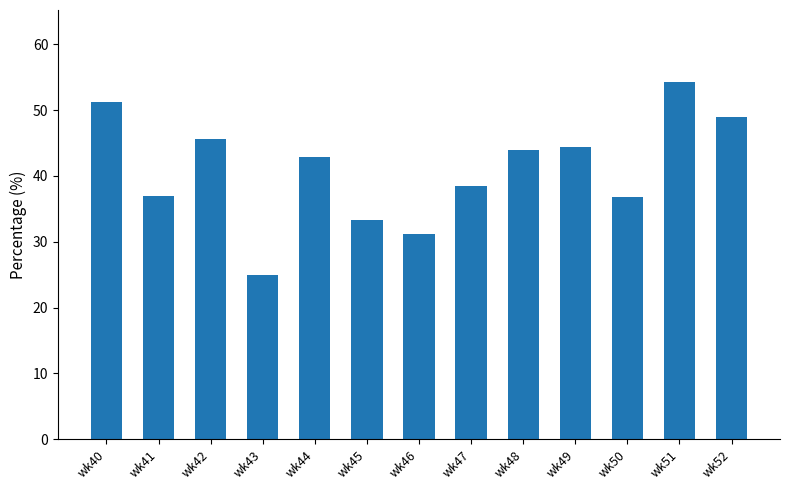

What is the smallest value displayed?

25.0